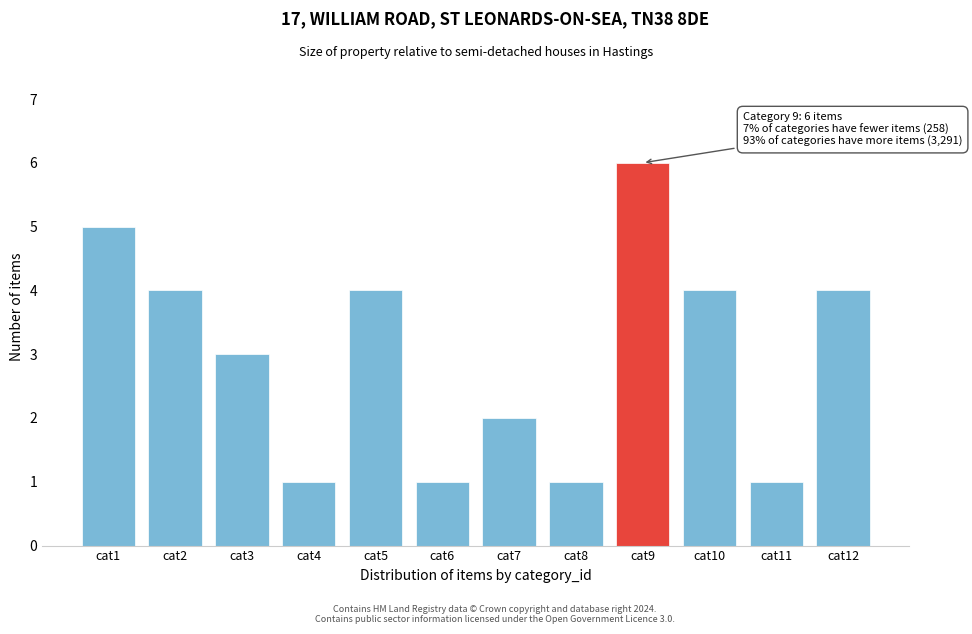

Reading left to right, what are all the values shown in this chart?

cat1=5	cat2=4	cat3=3	cat4=1	cat5=4	cat6=1	cat7=2	cat8=1	cat9=6	cat10=4	cat11=1	cat12=4